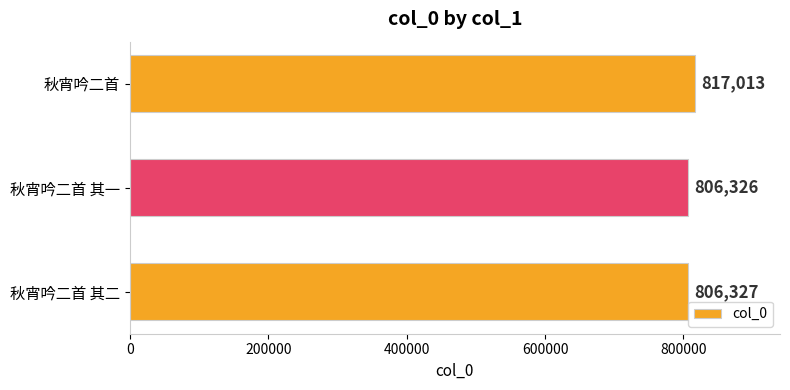

Reading bottom to top, what are all the values shown in this chart?

806327	806326	817013